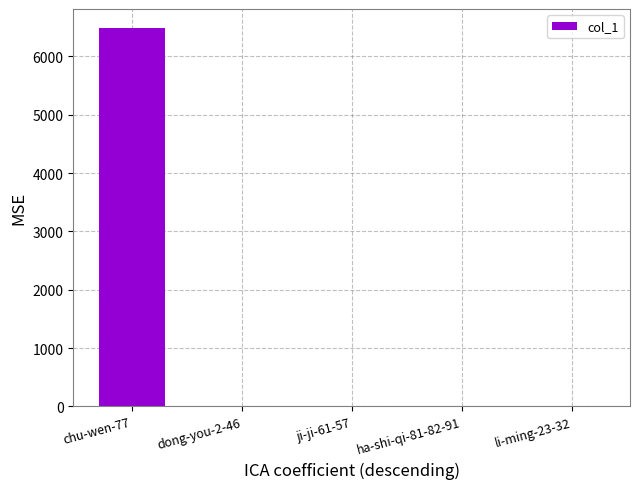

At which category does the chart reach its peak across all series?

chu-wen-77